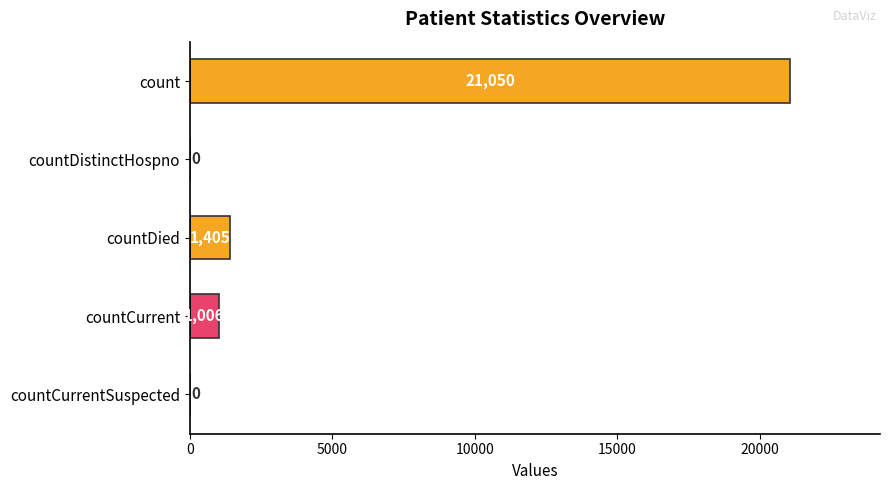

How many distinct data groups are displayed?

1